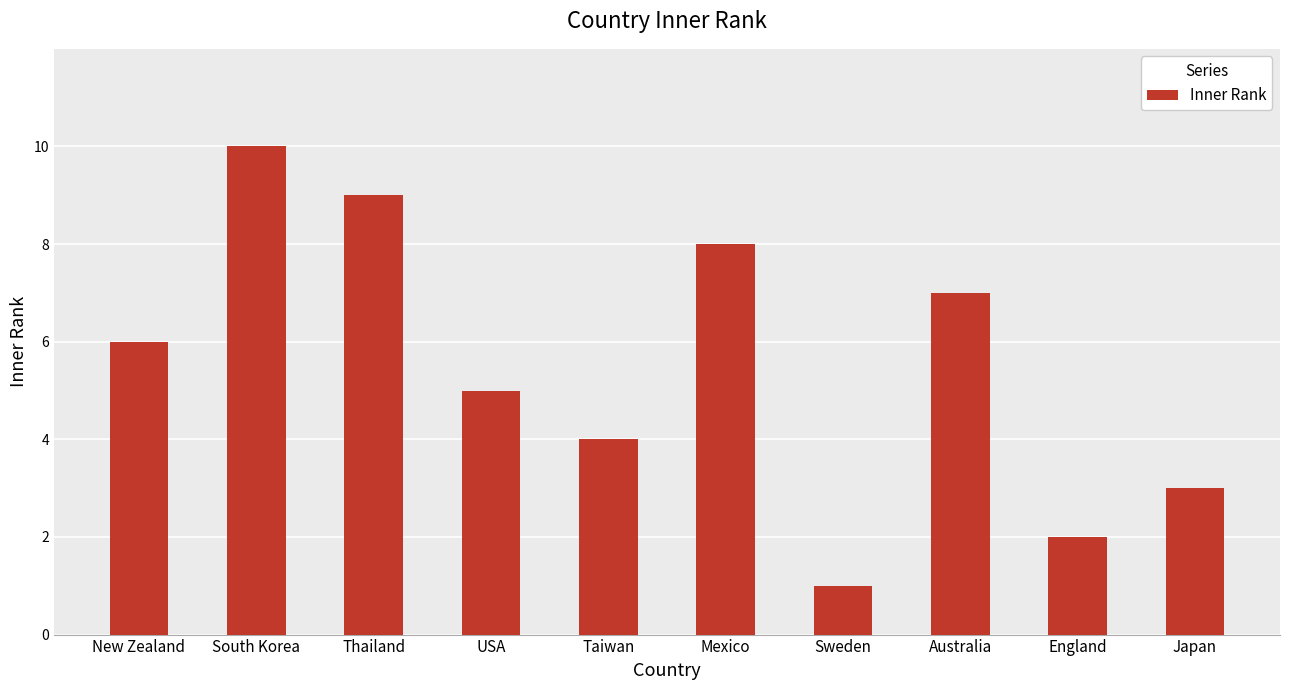

Approximately how many times larger is the value at South Korea compared to Australia?

1.4